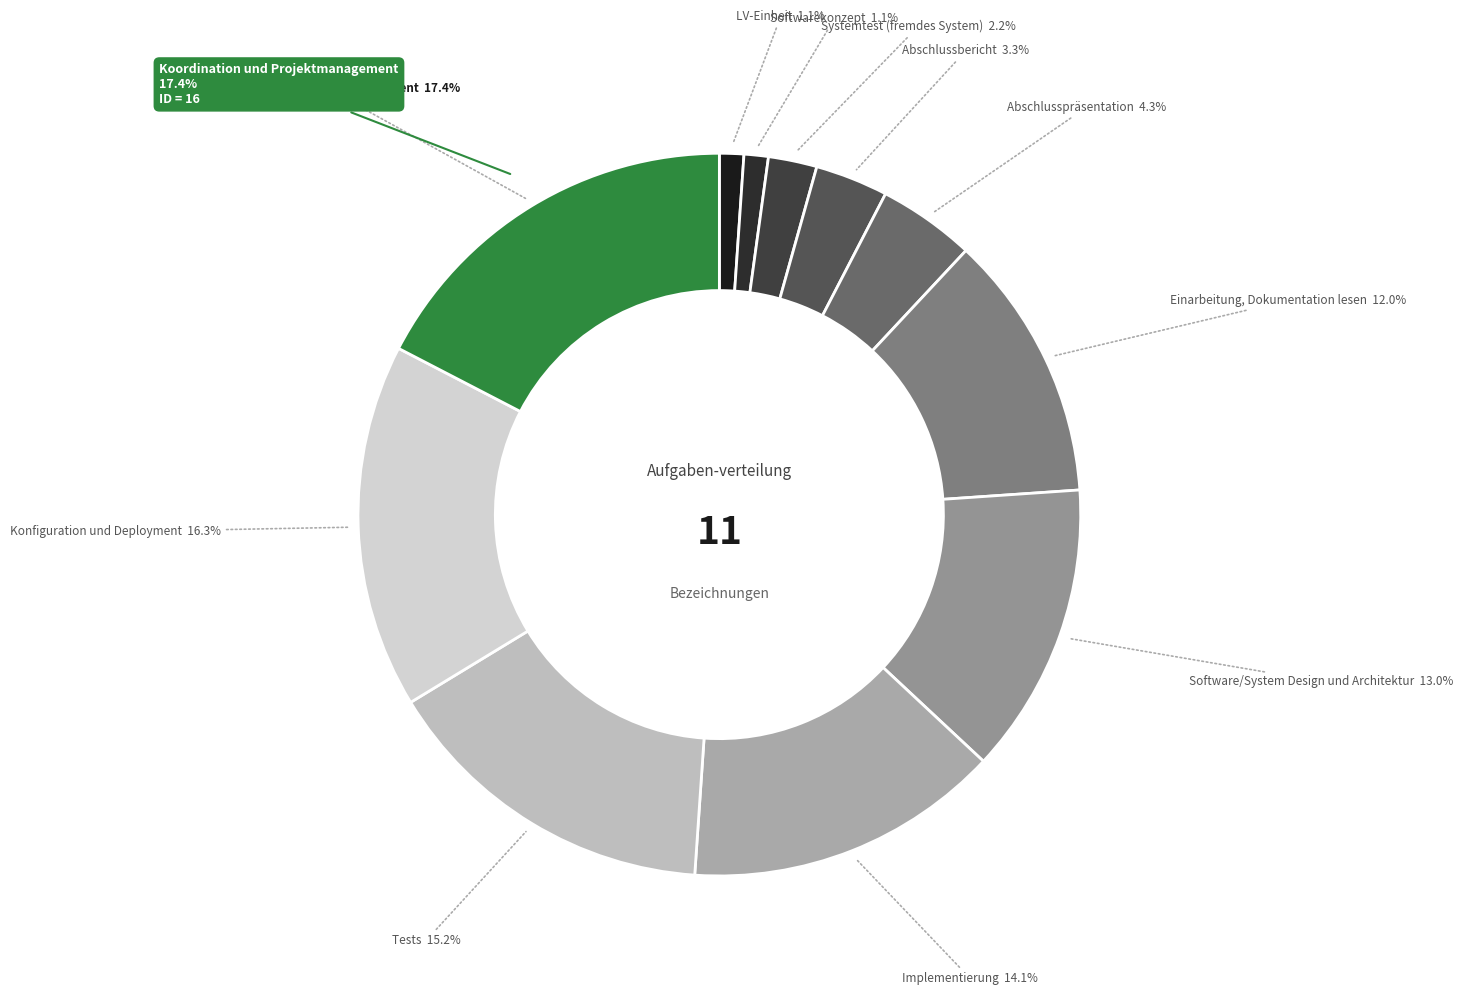

To the nearest percent, what is the average slice percentage?

9%